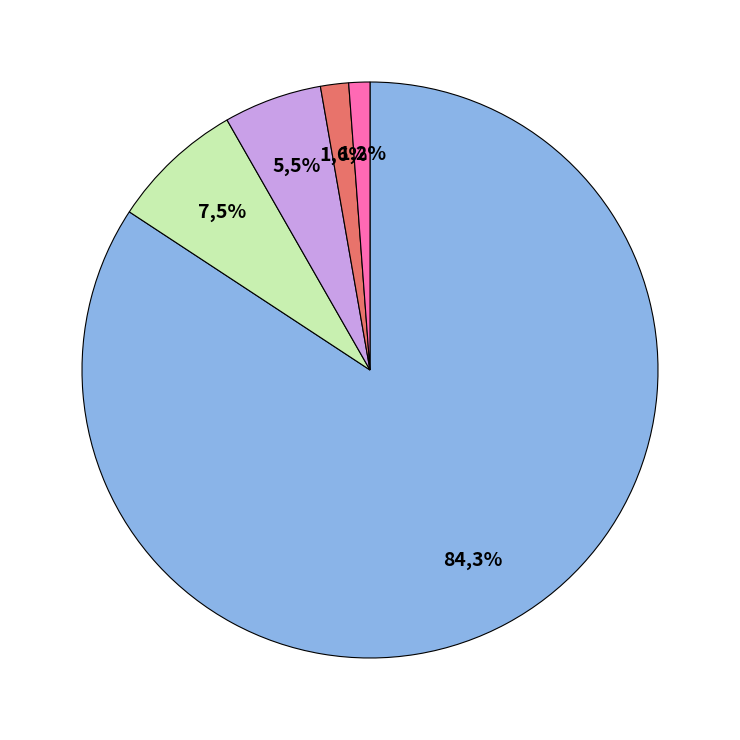

To the nearest percent, what percentage of the pie is 4?

1%